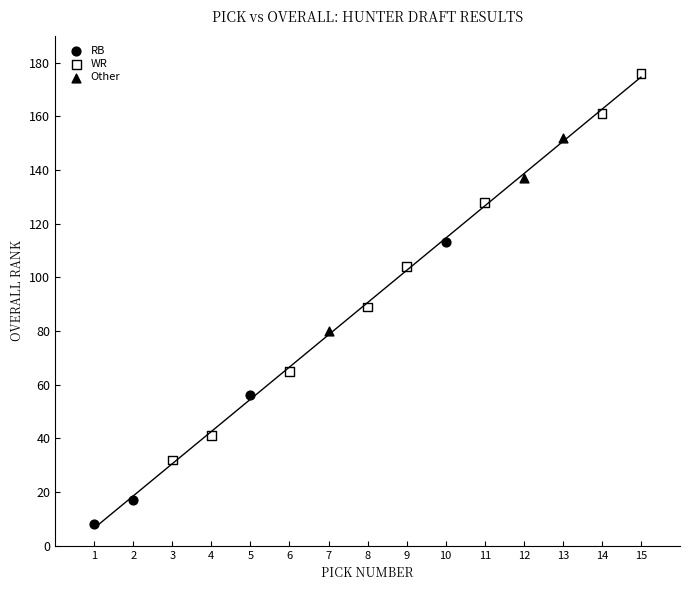

Which series reaches the maximum Y coordinate?

WR